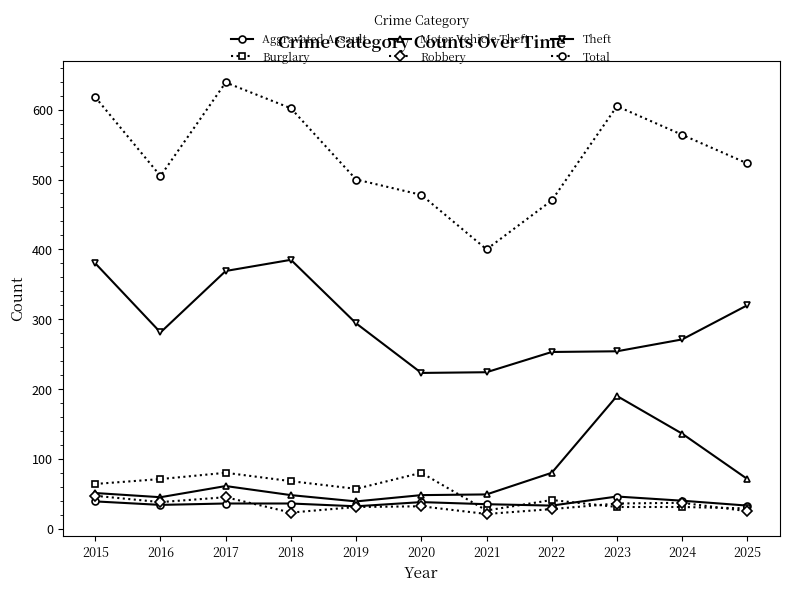

What is the highest value of the Motor Vehicle Theft series?

190